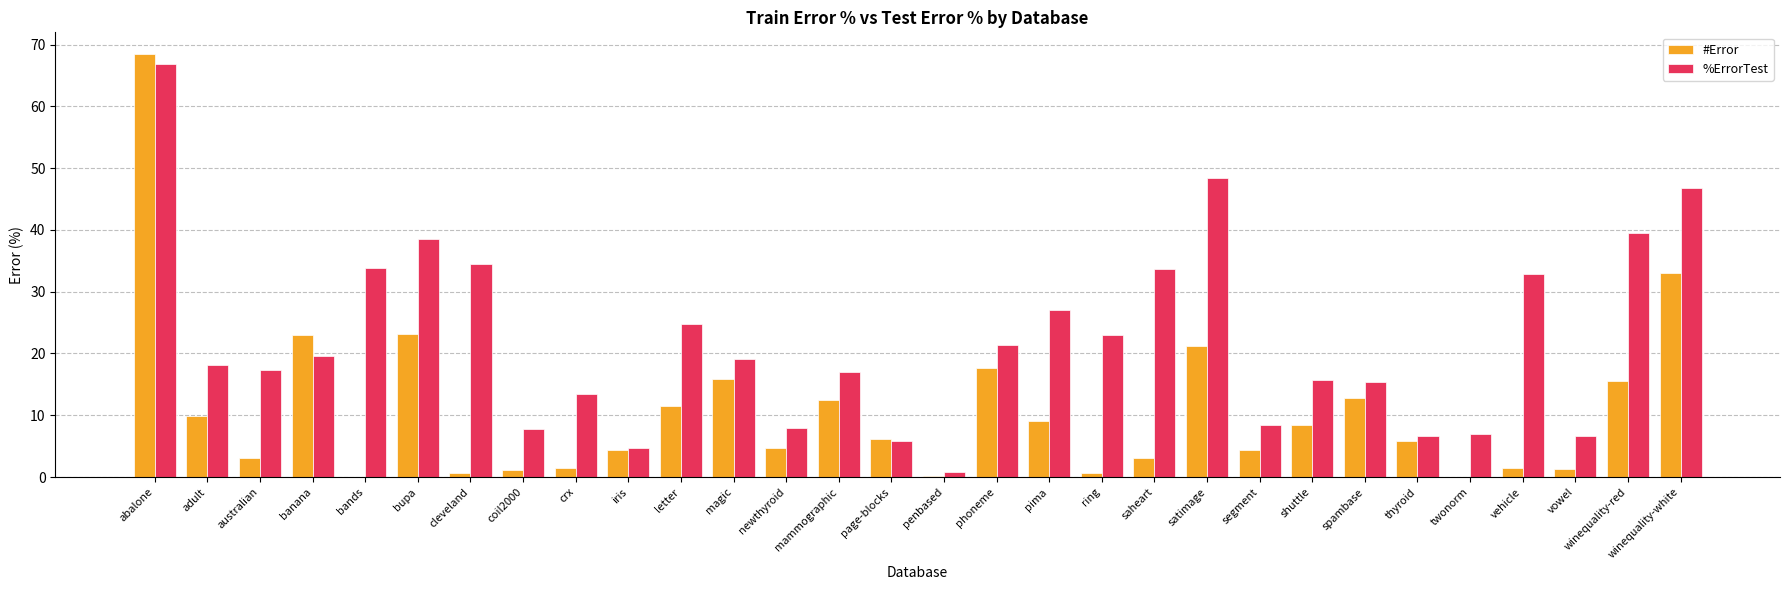

What are all the series names shown in the legend?

#Error, %ErrorTest